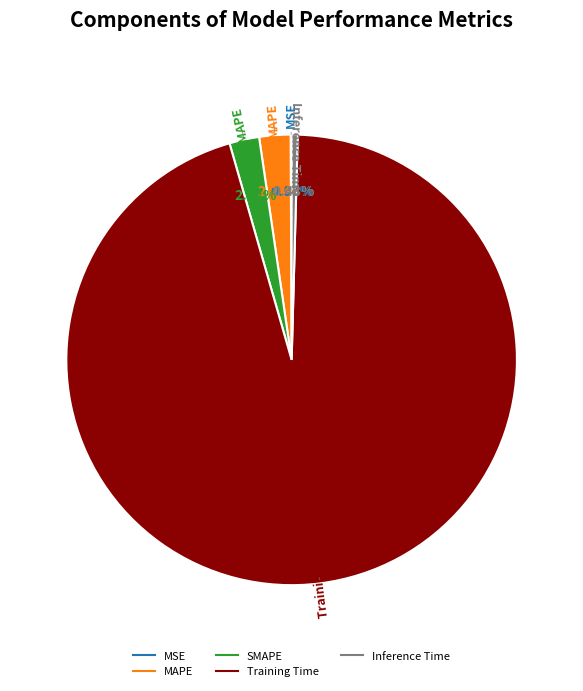

Which category has the biggest portion of the pie?

Training Time